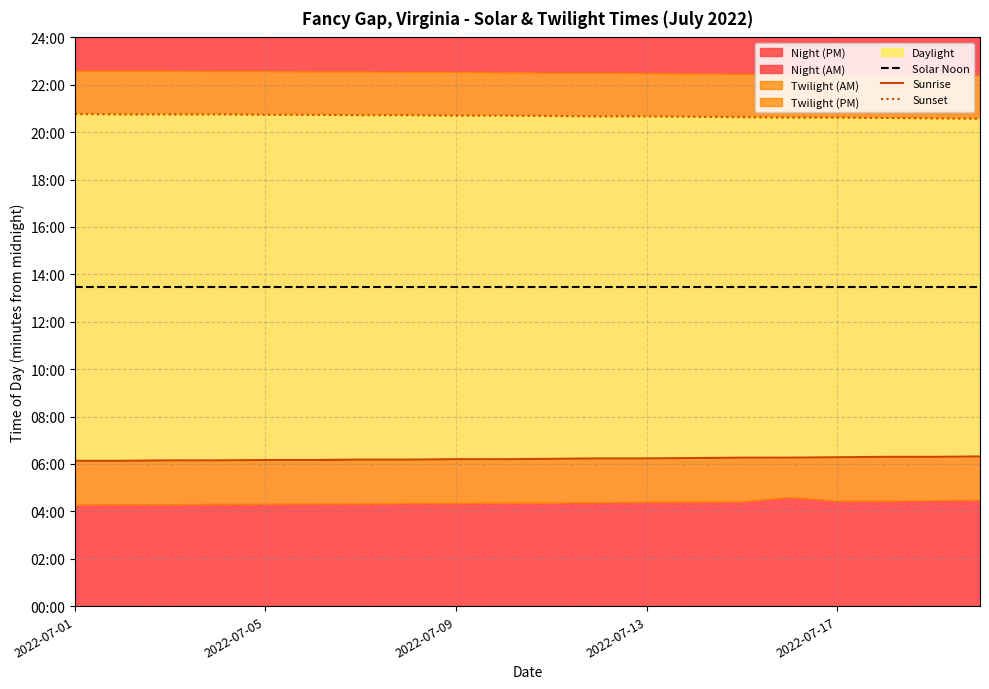

What is the minimum value for Solar Noon?

807